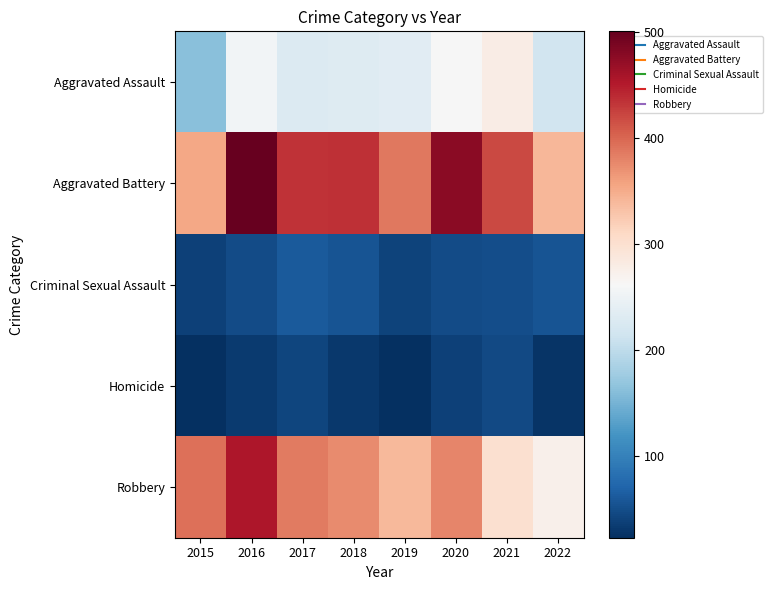

What is the total value across all series at 2017?

1154